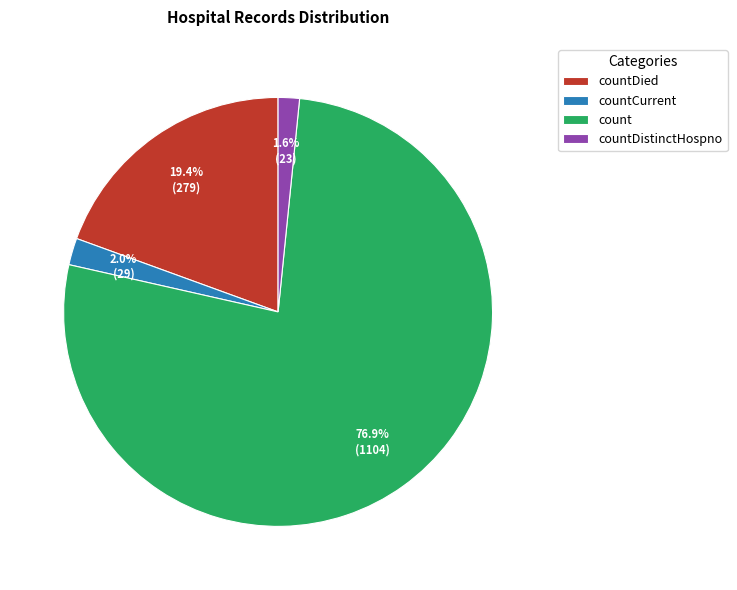

Does any single category account for the majority?

Yes